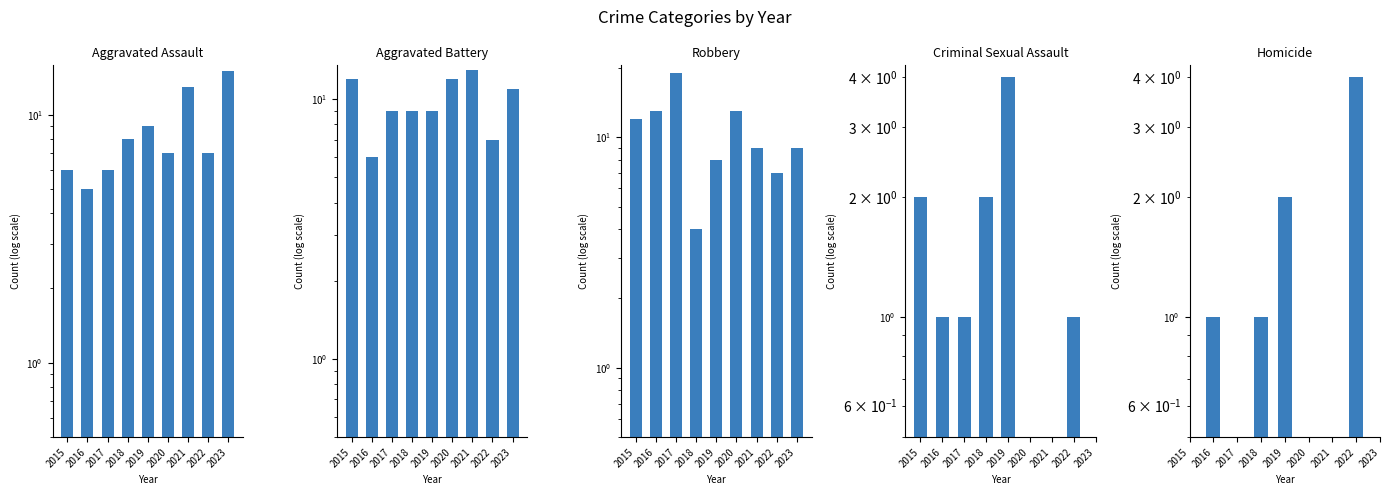

Which series has the widest spread of values?

Robbery